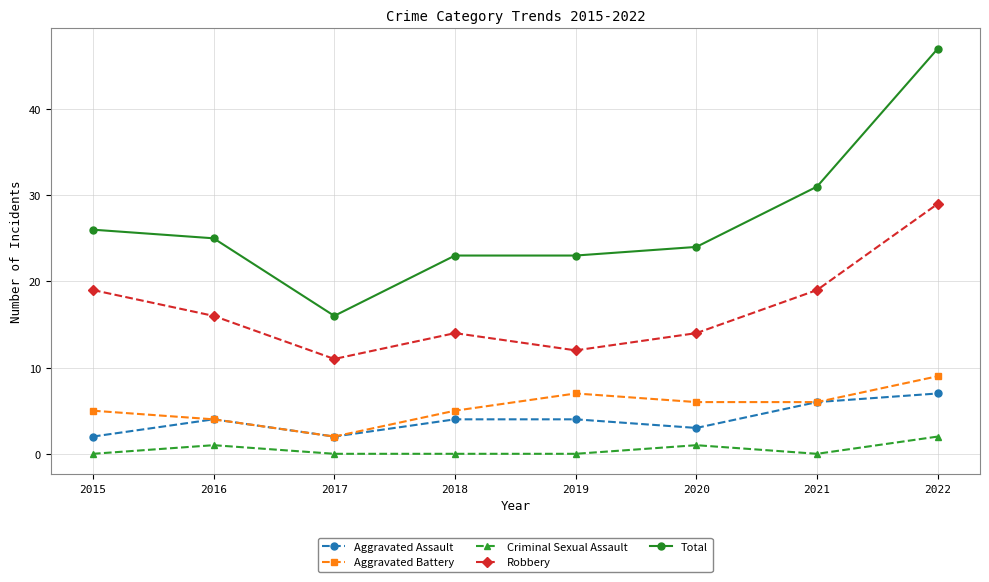

Reading right to left, transcribe all the data shown in this chart.

Aggravated Assault: 2022=7	2021=6	2020=3	2019=4	2018=4	2017=2	2016=4	2015=2
Aggravated Battery: 2022=9	2021=6	2020=6	2019=7	2018=5	2017=2	2016=4	2015=5
Criminal Sexual Assault: 2022=2	2021=0	2020=1	2019=0	2018=0	2017=0	2016=1	2015=0
Robbery: 2022=29	2021=19	2020=14	2019=12	2018=14	2017=11	2016=16	2015=19
Total: 2022=47	2021=31	2020=24	2019=23	2018=23	2017=16	2016=25	2015=26